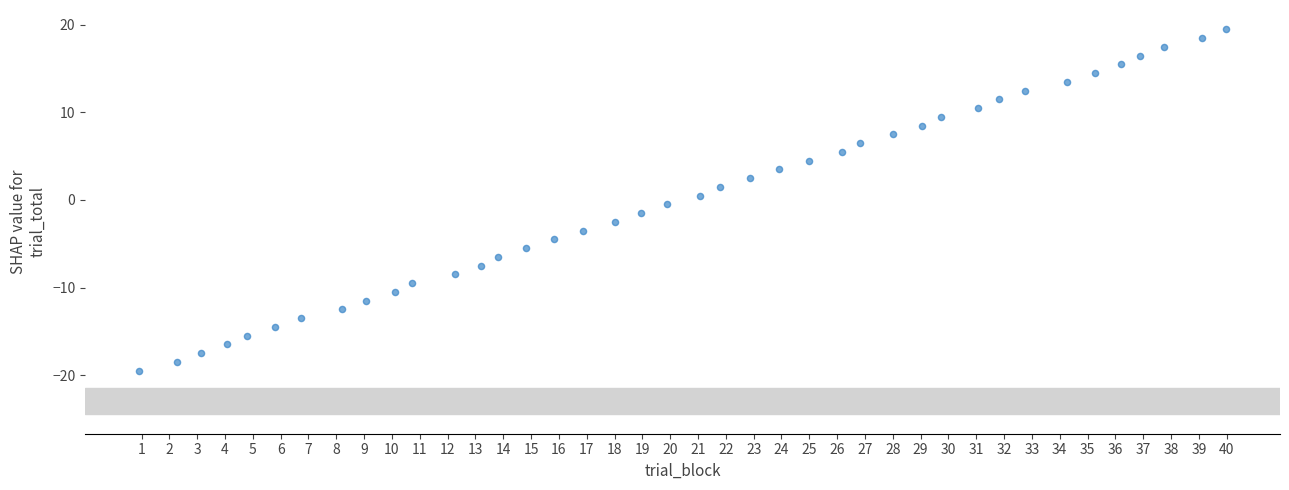

What is the range of X values (max minus min)?

39.0